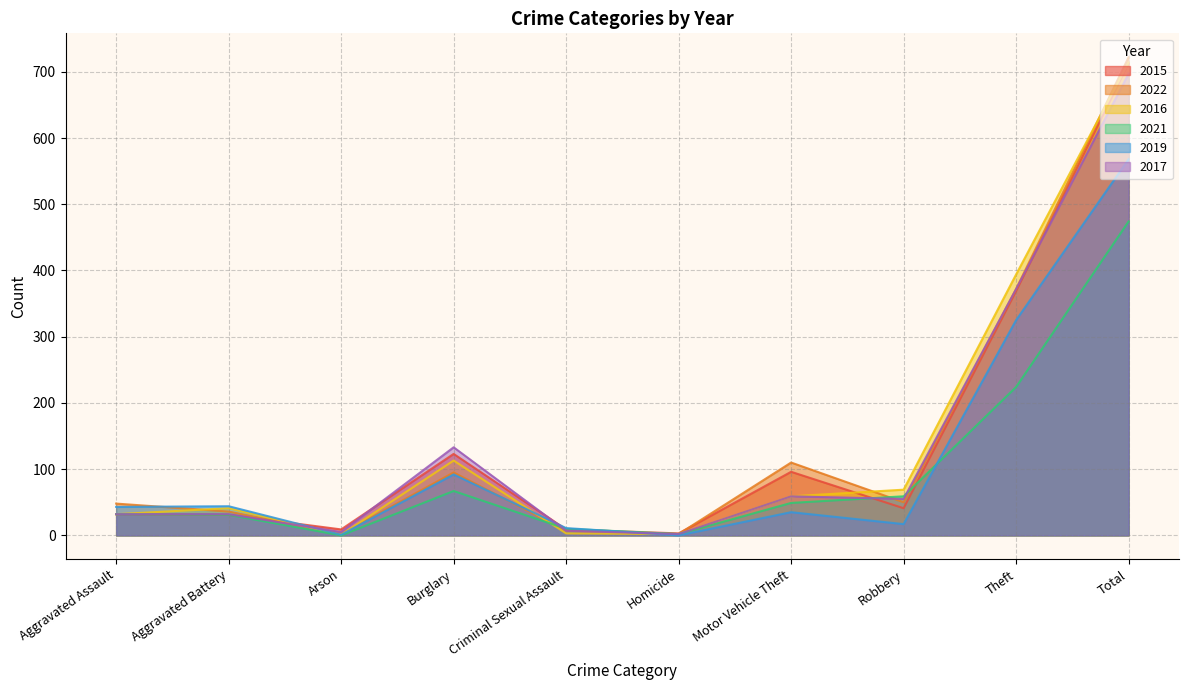

What is the difference between the 2016 values at Burglary and Total?

601